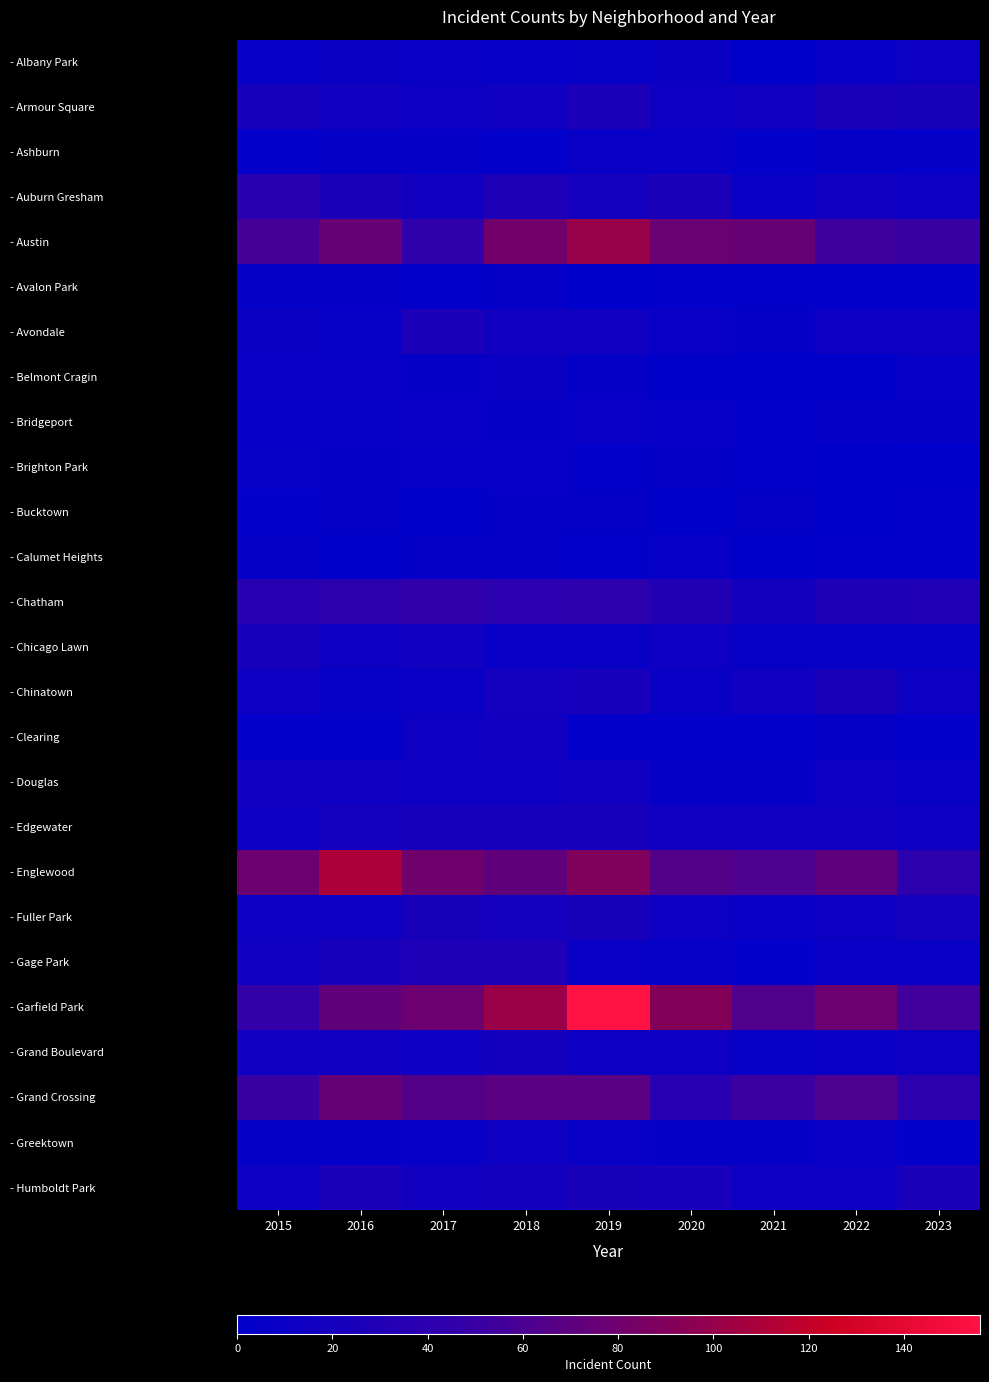

Reading right to left, transcribe all the data shown in this chart.

- Albany Park: 2023=12	2022=6	2021=1	2020=10	2019=7	2018=6	2017=9	2016=10	2015=6
- Armour Square: 2023=23	2022=24	2021=15	2020=13	2019=26	2018=15	2017=12	2016=17	2015=21
- Ashburn: 2023=4	2022=5	2021=2	2020=8	2019=8	2018=3	2017=4	2016=5	2015=2
- Auburn Gresham: 2023=13	2022=17	2021=9	2020=26	2019=19	2018=28	2017=17	2016=25	2015=38
- Austin: 2023=50	2022=53	2021=76	2020=77	2019=101	2018=82	2017=45	2016=76	2015=57
- Avalon Park: 2023=3	2022=3	2021=2	2020=2	2019=0	2018=4	2017=2	2016=5	2015=5
- Avondale: 2023=14	2022=12	2021=5	2020=8	2019=15	2018=16	2017=26	2016=7	2015=10
- Belmont Cragin: 2023=6	2022=0	2021=1	2020=1	2019=5	2018=10	2017=5	2016=8	2015=8
- Bridgeport: 2023=5	2022=4	2021=2	2020=6	2019=8	2018=5	2017=9	2016=7	2015=6
- Brighton Park: 2023=0	2022=1	2021=3	2020=5	2019=2	2018=6	2017=6	2016=5	2015=7
- Bucktown: 2023=3	2022=1	2021=5	2020=1	2019=5	2018=5	2017=1	2016=4	2015=2
- Calumet Heights: 2023=3	2022=3	2021=1	2020=6	2019=3	2018=4	2017=4	2016=1	2015=5
- Chatham: 2023=30	2022=27	2021=18	2020=31	2019=42	2018=39	2017=46	2016=42	2015=36
- Chicago Lawn: 2023=7	2022=7	2021=7	2020=13	2019=9	2018=8	2017=16	2016=14	2015=21
- Chinatown: 2023=12	2022=24	2021=15	2020=9	2019=22	2018=19	2017=9	2016=7	2015=12
- Clearing: 2023=3	2022=5	2021=2	2020=3	2019=3	2018=16	2017=14	2016=3	2015=3
- Douglas: 2023=9	2022=12	2021=5	2020=5	2019=16	2018=14	2017=13	2016=15	2015=16
- Edgewater: 2023=14	2022=15	2021=16	2020=15	2019=21	2018=22	2017=21	2016=20	2015=14
- Englewood: 2023=42	2022=71	2021=62	2020=65	2019=90	2018=72	2017=81	2016=110	2015=78
- Fuller Park: 2023=20	2022=12	2021=9	2020=11	2019=23	2018=19	2017=23	2016=13	2015=13
- Gage Park: 2023=9	2022=8	2021=3	2020=7	2019=9	2018=27	2017=27	2016=22	2015=15
- Garfield Park: 2023=55	2022=78	2021=63	2020=91	2019=156	2018=102	2017=78	2016=72	2015=48
- Grand Boulevard: 2023=12	2022=9	2021=7	2020=13	2019=12	2018=18	2017=14	2016=17	2015=15
- Grand Crossing: 2023=42	2022=62	2021=51	2020=37	2019=68	2018=68	2017=65	2016=75	2015=50
- Greektown: 2023=2	2022=9	2021=4	2020=5	2019=8	2018=14	2017=6	2016=4	2015=4
- Humboldt Park: 2023=24	2022=11	2021=13	2020=22	2019=23	2018=18	2017=17	2016=25	2015=12